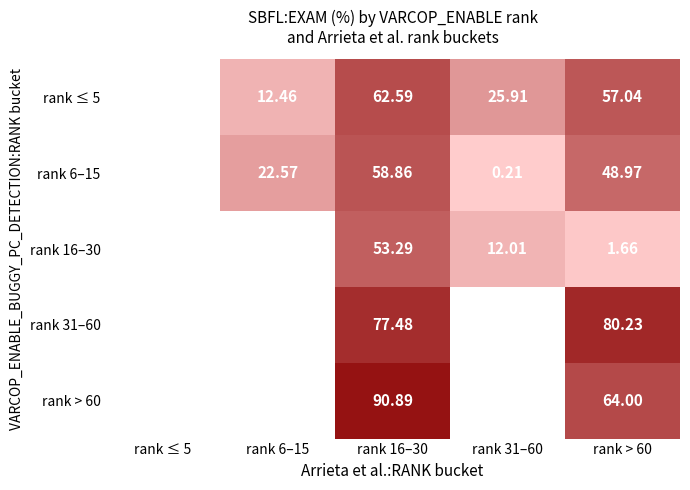

Is it true that rank 6–15 equals 27.9 at rank 16–30?

False